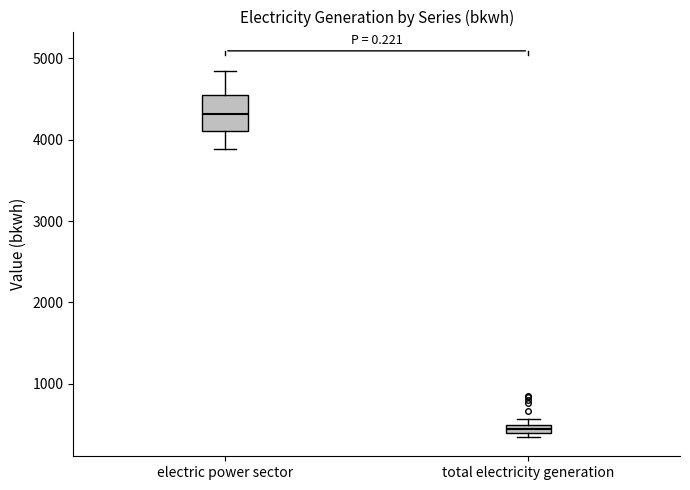

Where is the upper edge of the box for total electricity generation on the y-axis? The values are not printed on the chart, so give them approximately, as read against the axis.

500